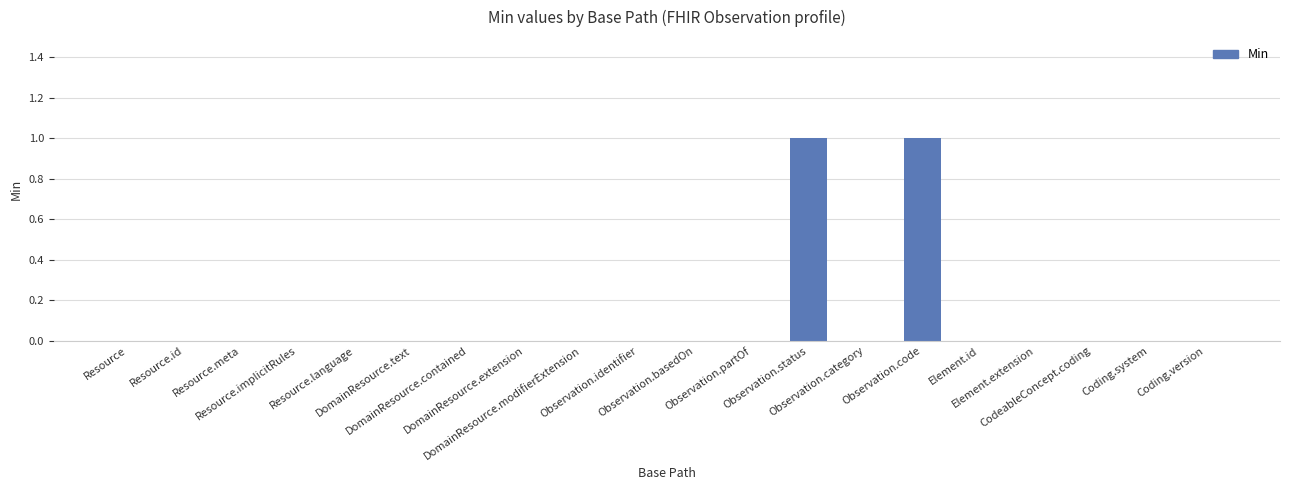

The chart shows a value of 0 at Observation.category. True or false?

True